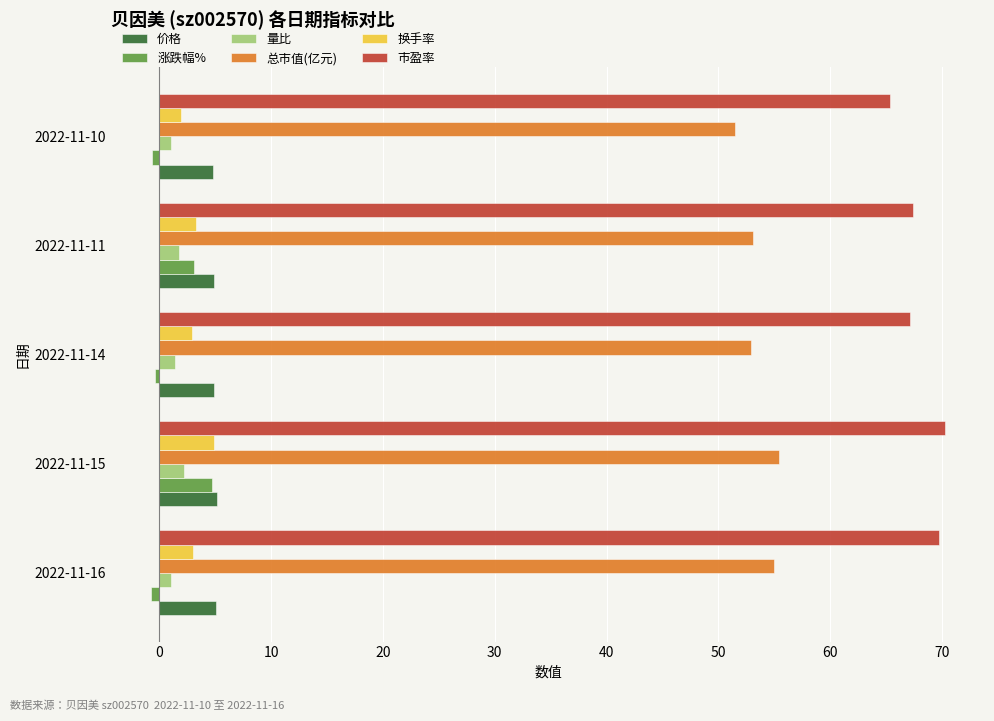

What is the sum of all 涨跌幅% values?

6.0